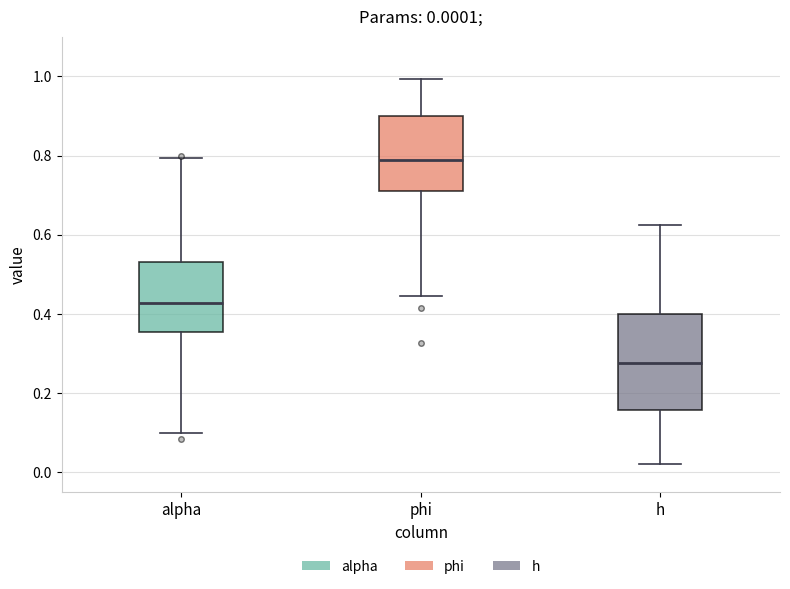

Which box is the tallest, from its lower edge to its upper edge?

h